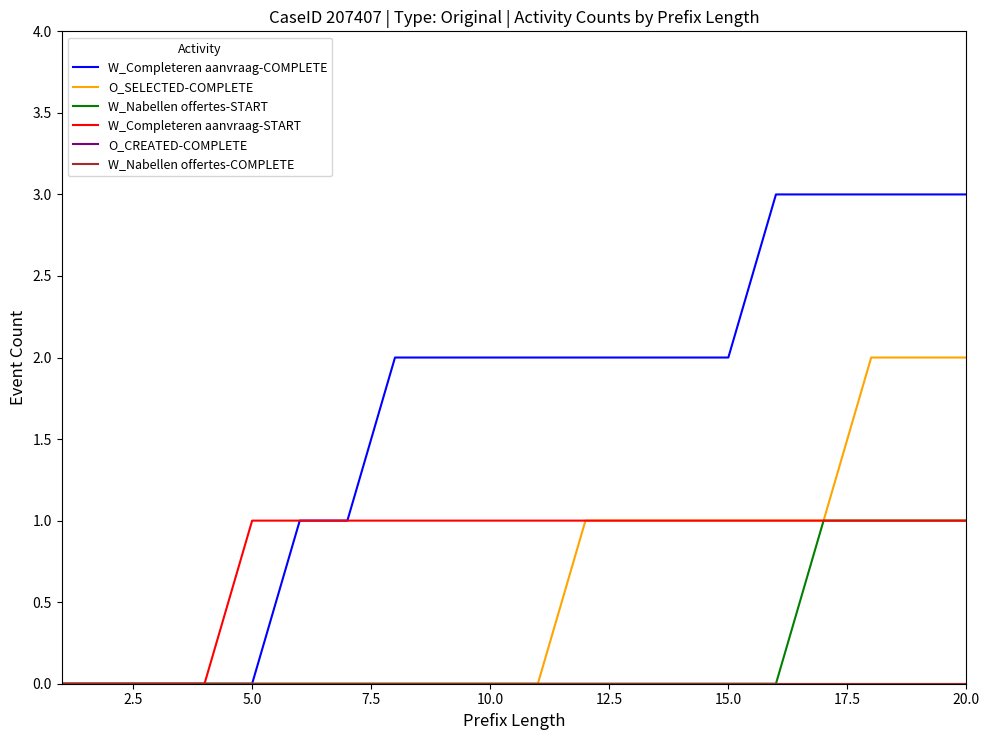

Does the chart display data point markers on the line(s)?

No